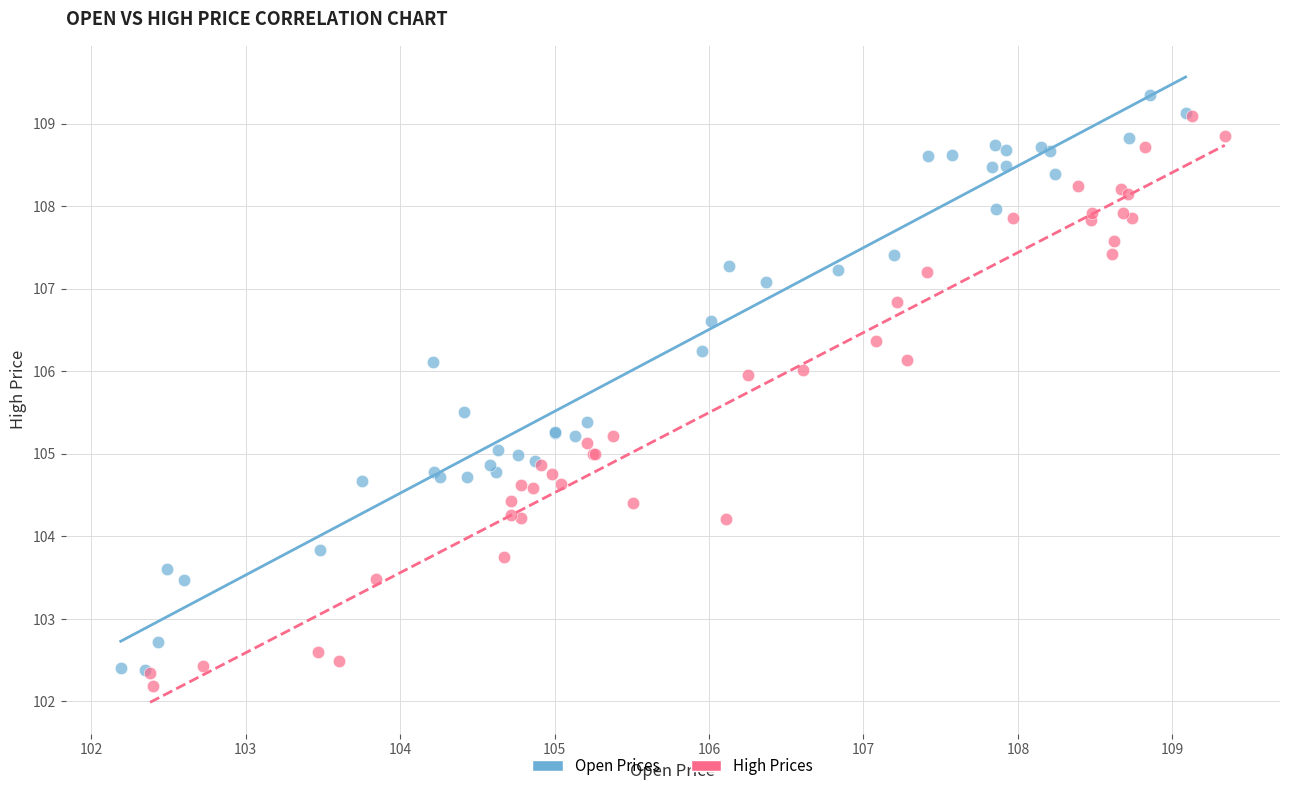

Which series reaches the maximum Y coordinate?

Open Prices